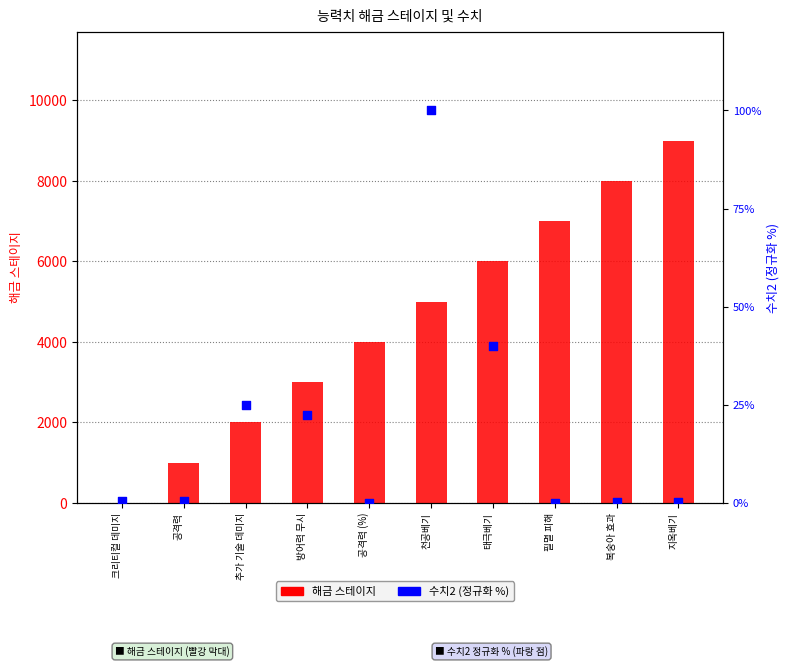

Which series has the largest Y range (max minus min)?

해금 스테이지